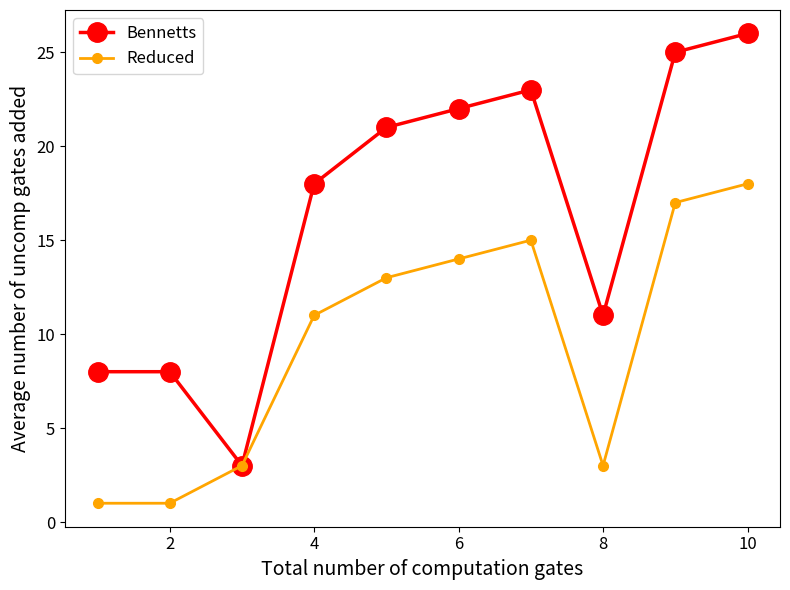

Does the chart display data point markers on the line(s)?

Yes